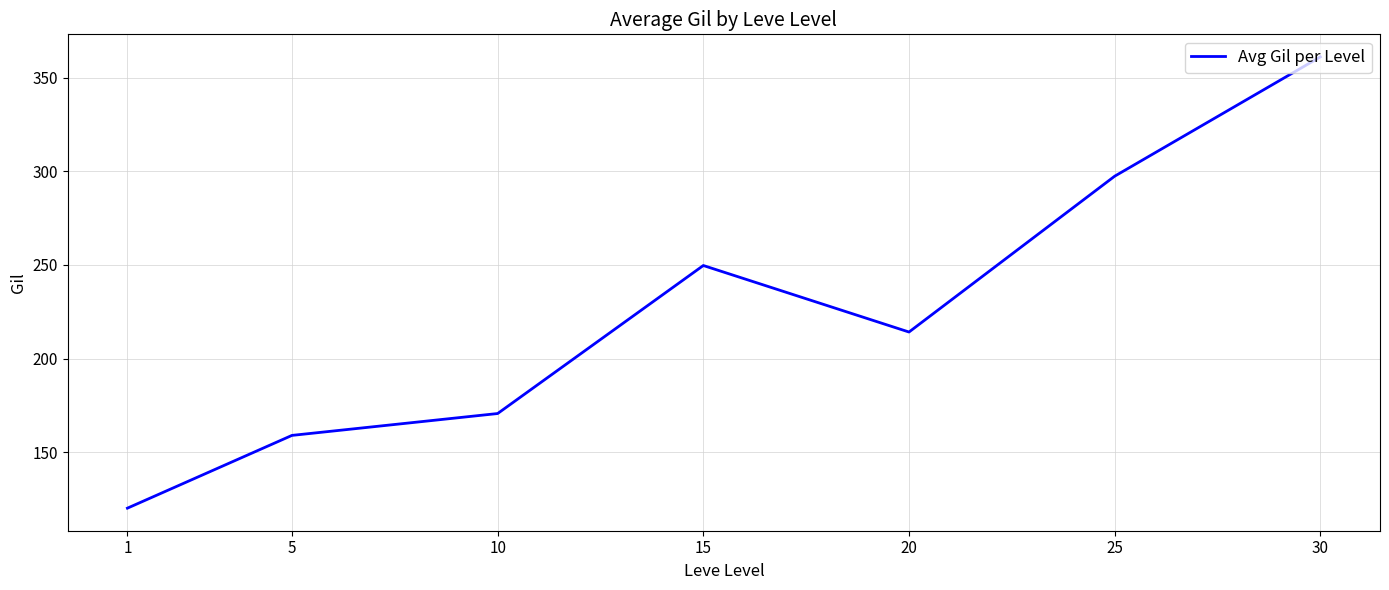

The chart shows a value of 99.6 at 25. True or false?

False